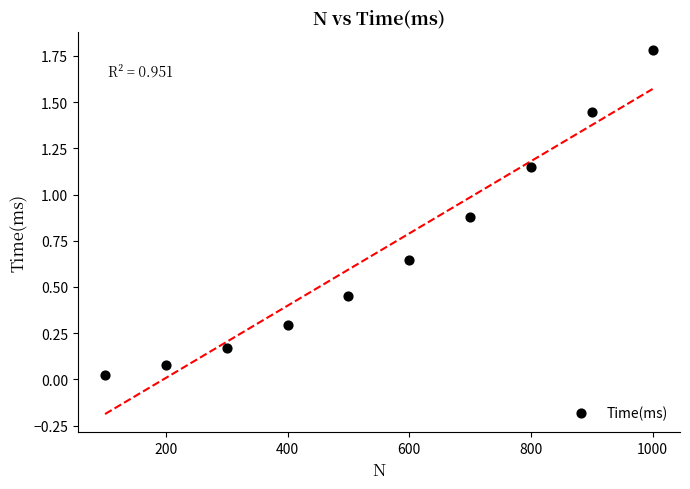

What is the average X value?

550.0